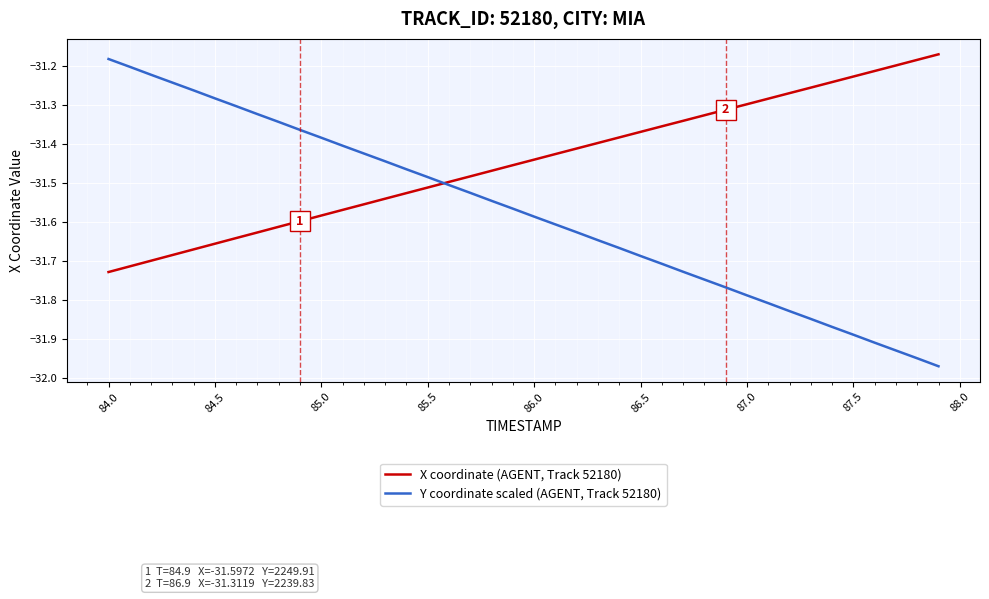

Which series has the largest total across all categories?

X coordinate (AGENT, Track 52180)